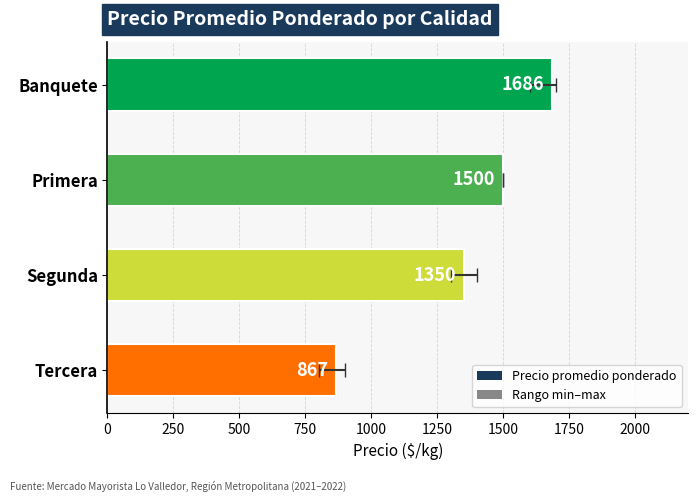

What is the maximum value shown in the chart?

1686